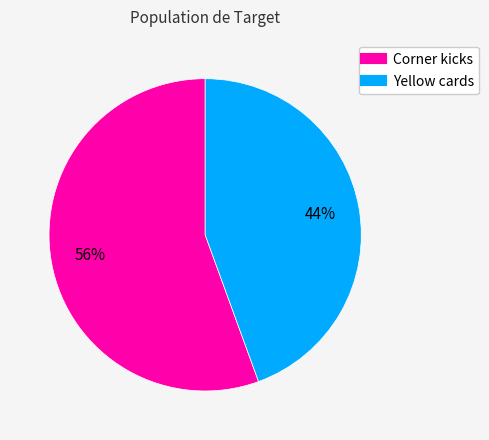

How many slices are in this pie chart?

2